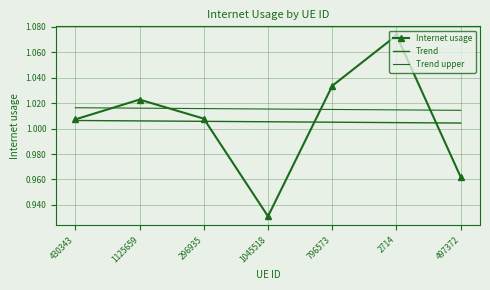

True or false: Trend has more than 0 points higher than both neighbors.

False